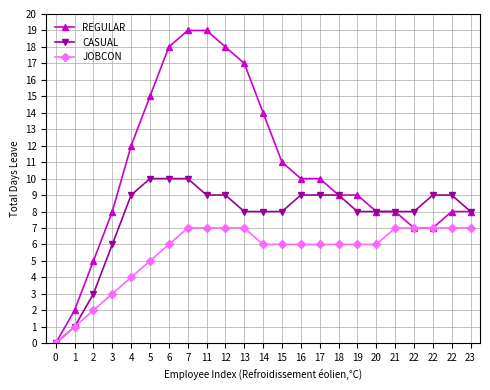

What is the difference between the REGULAR values at 13 and 14?

3